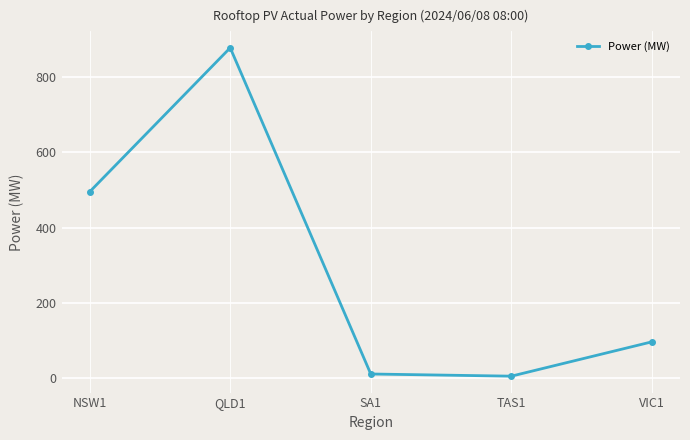

Reading right to left, extract all data points from this chart.

VIC1=96.1	TAS1=4.7	SA1=10.5	QLD1=878.2	NSW1=495.1